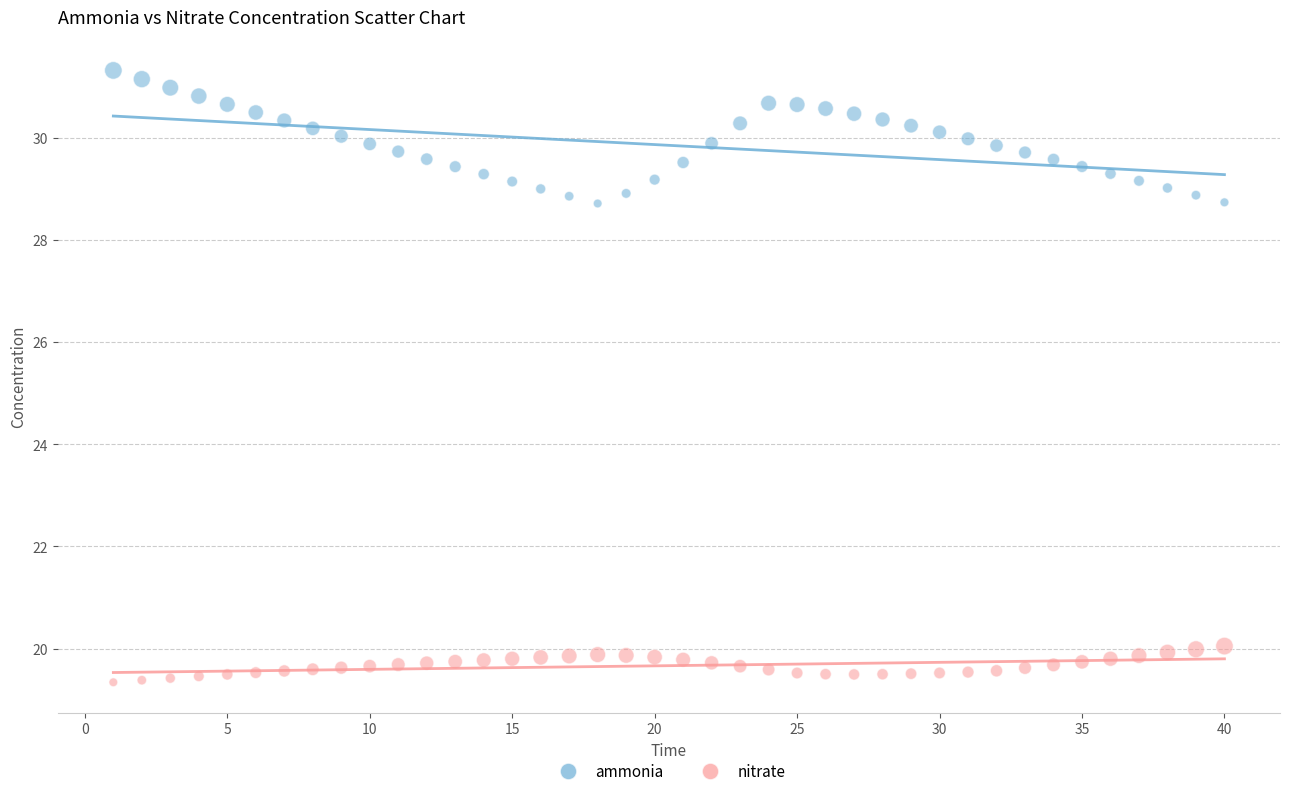

Across all data points, what is the range of Y values (max minus min)?

12.0